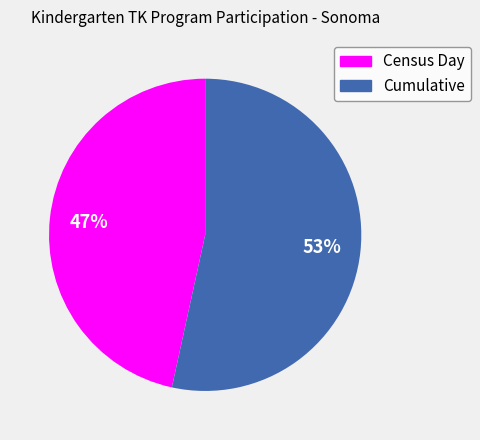

What is the smallest slice in the pie chart?

Census Day